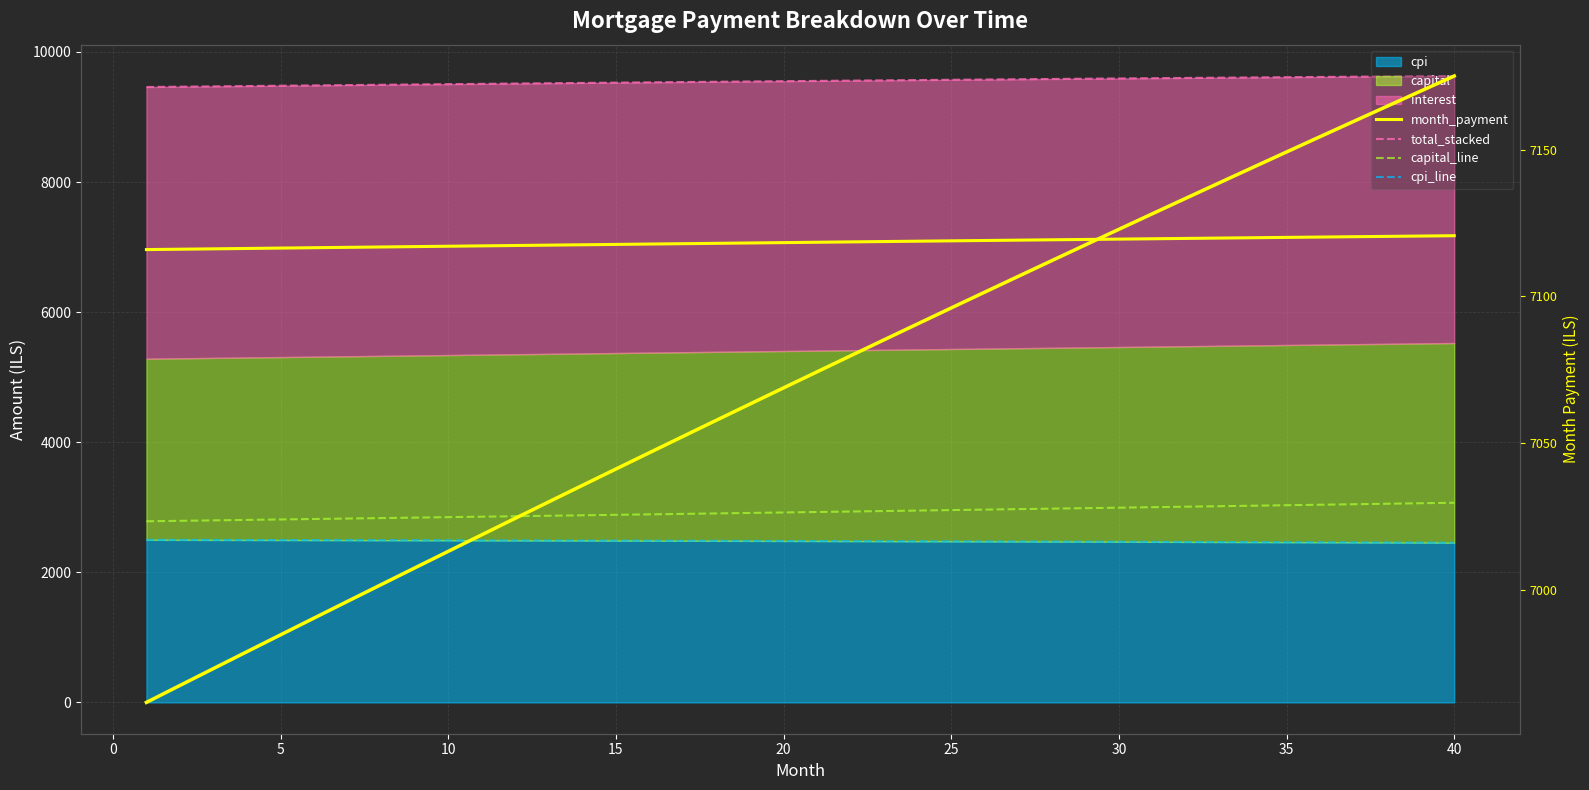

Does the chart display data point markers on the line(s)?

No